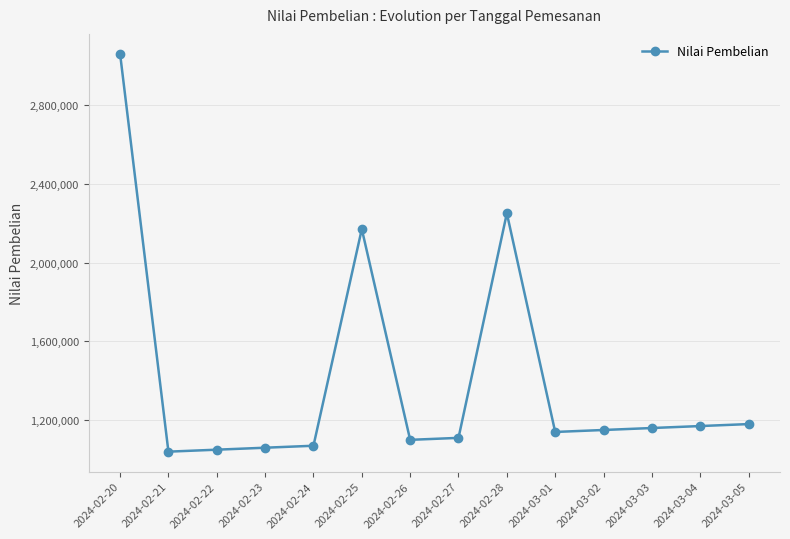

What is the average value?

1407857